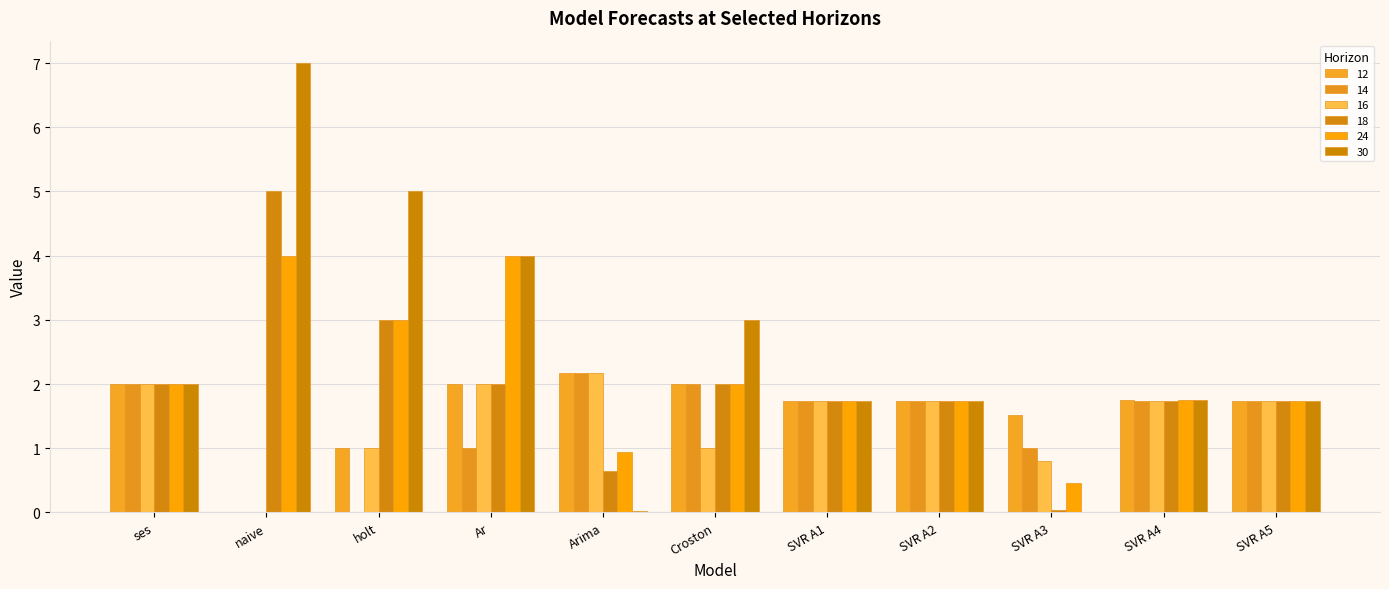

What is the total value across all series at Croston?

12.0